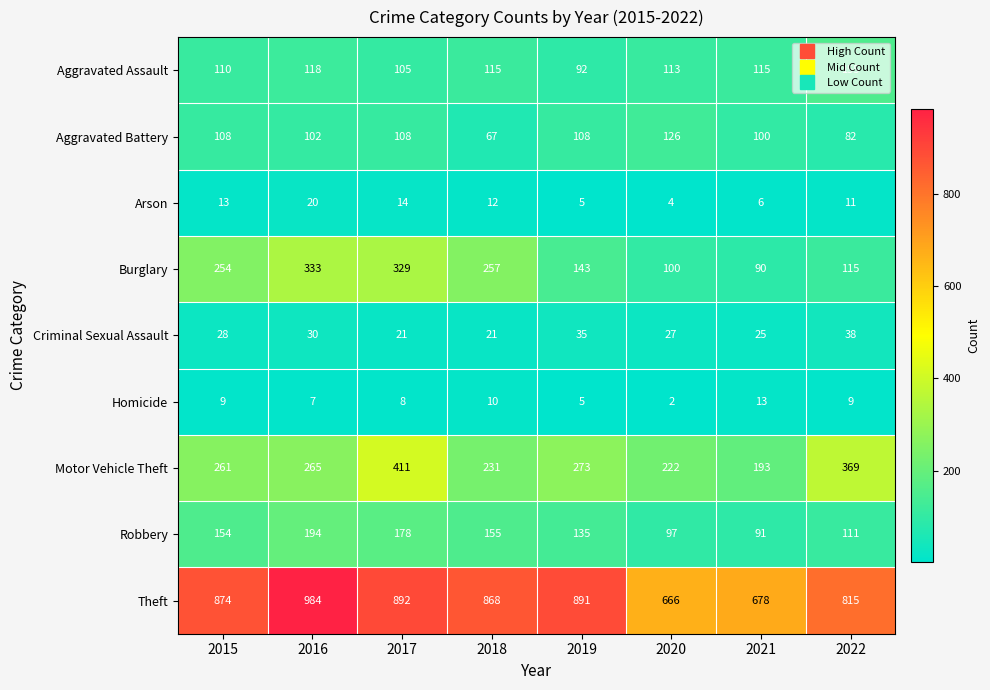

How many distinct data groups are displayed?

9